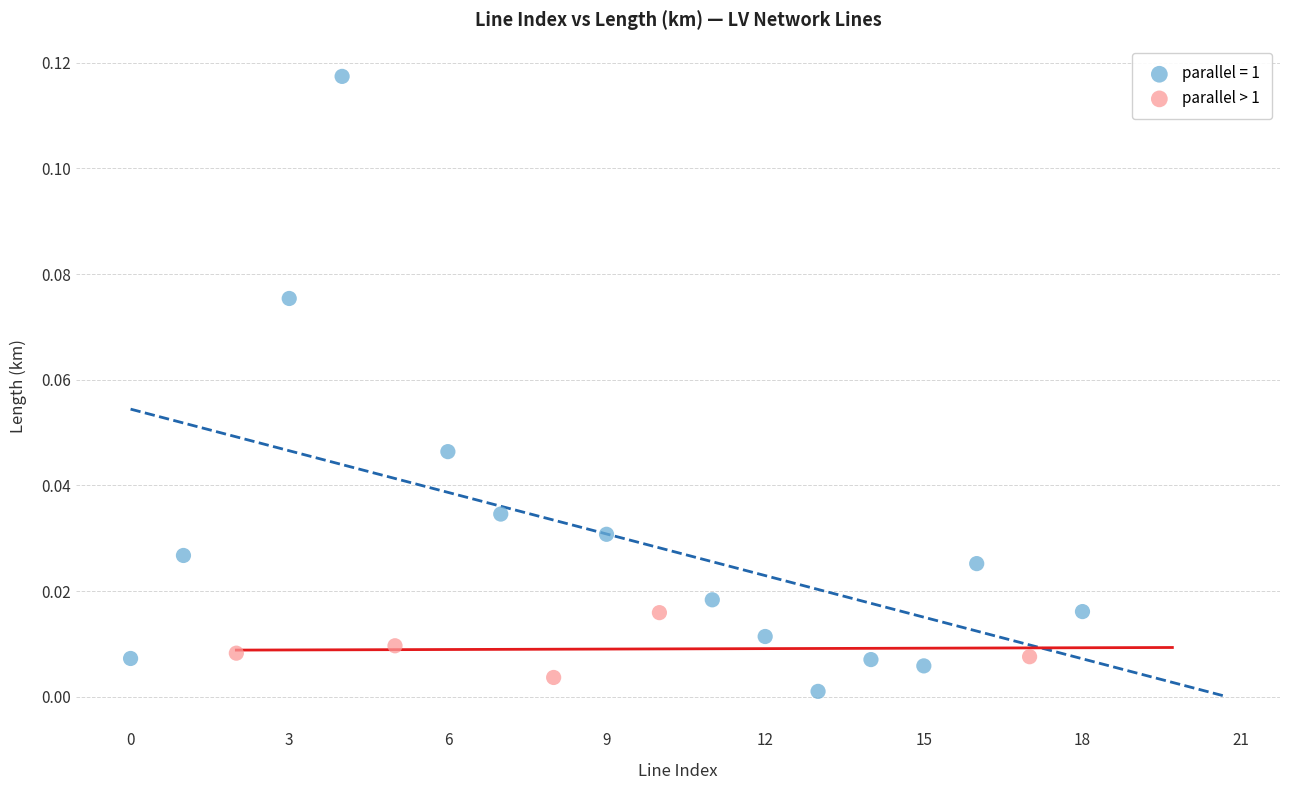

Which series reaches the maximum Y coordinate?

parallel = 1